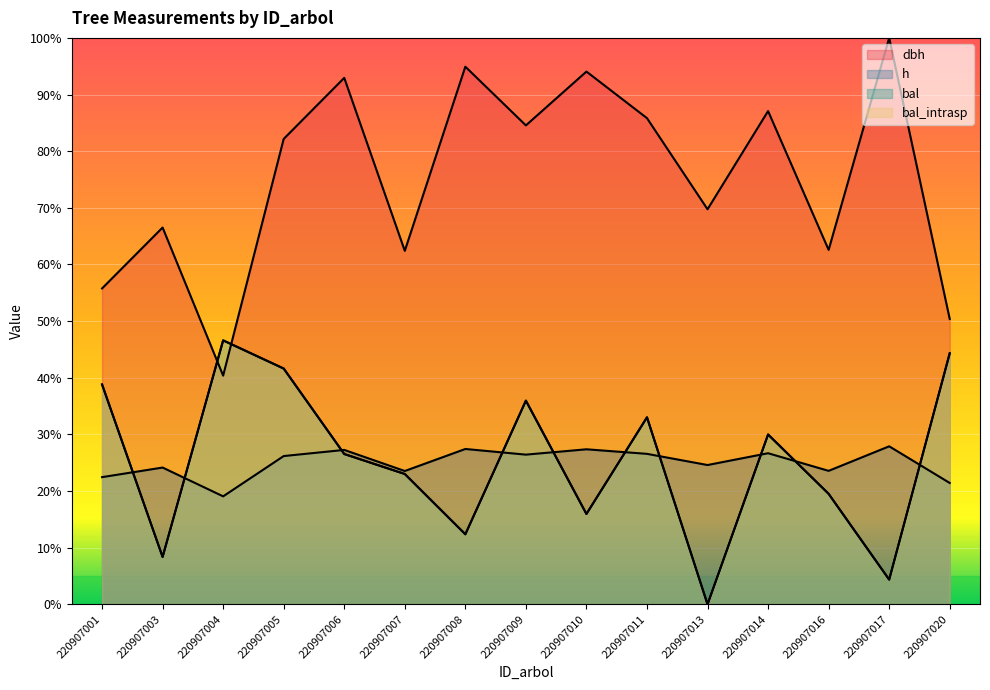

Which category has the highest value across all series?

220907017